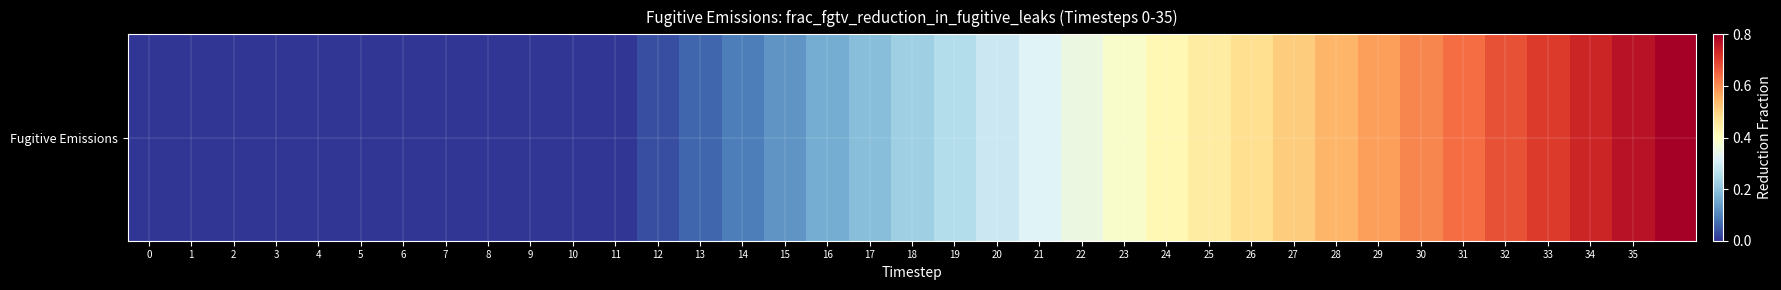

Reading left to right, transcribe all the data shown in this chart.

0.0	0.0	0.0	0.0	0.0	0.0	0.0	0.0	0.0	0.0	0.0	0.0	0.0	0.1	0.1	0.1	0.2	0.2	0.2	0.3	0.3	0.3	0.4	0.4	0.4	0.4	0.5	0.5	0.5	0.6	0.6	0.6	0.7	0.7	0.7	0.8	0.8